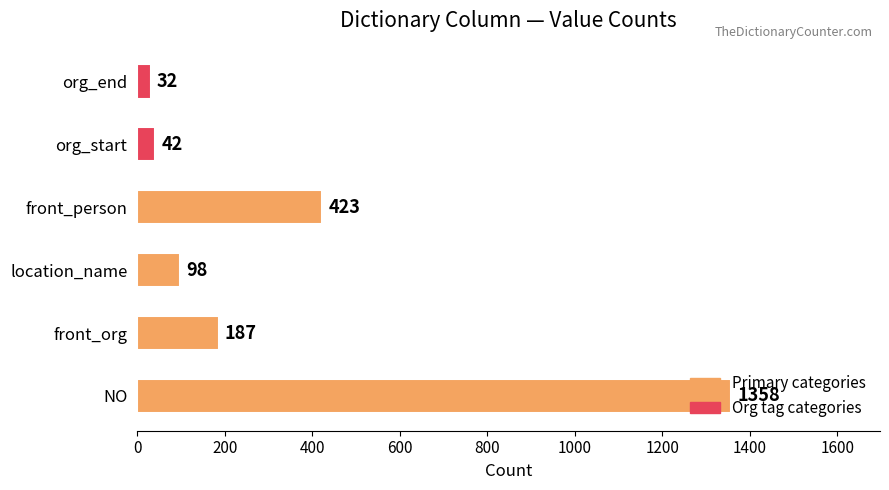

How many categories are shown in the chart?

6